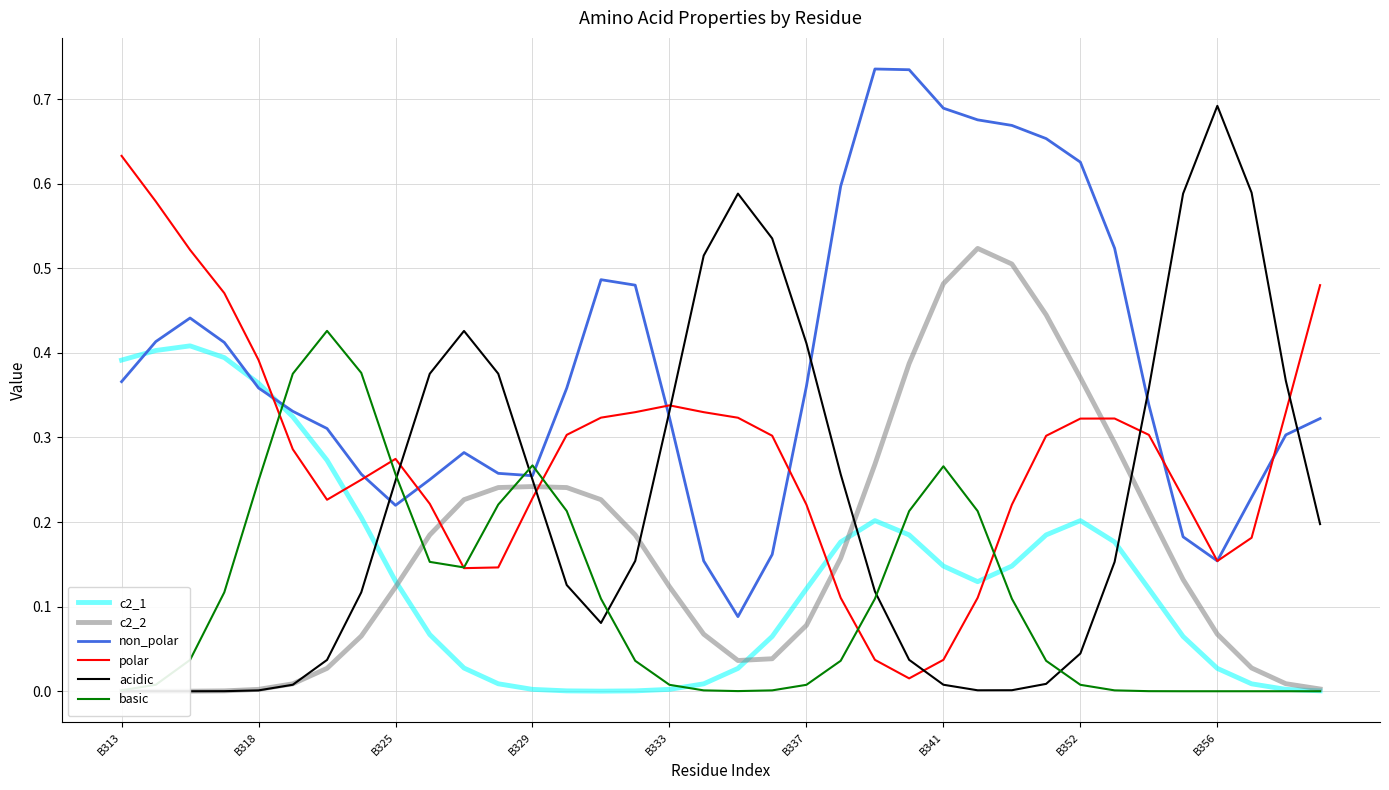

Is it true that non_polar equals 0.1 at 18?

False